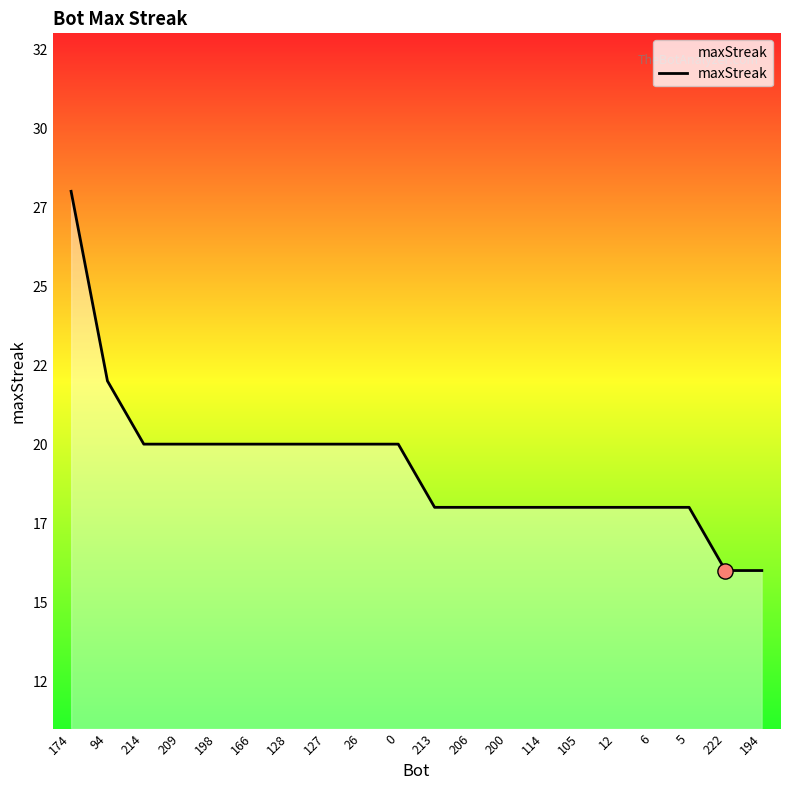

What is the ratio of the value at 166 to the value at 194?

1.2